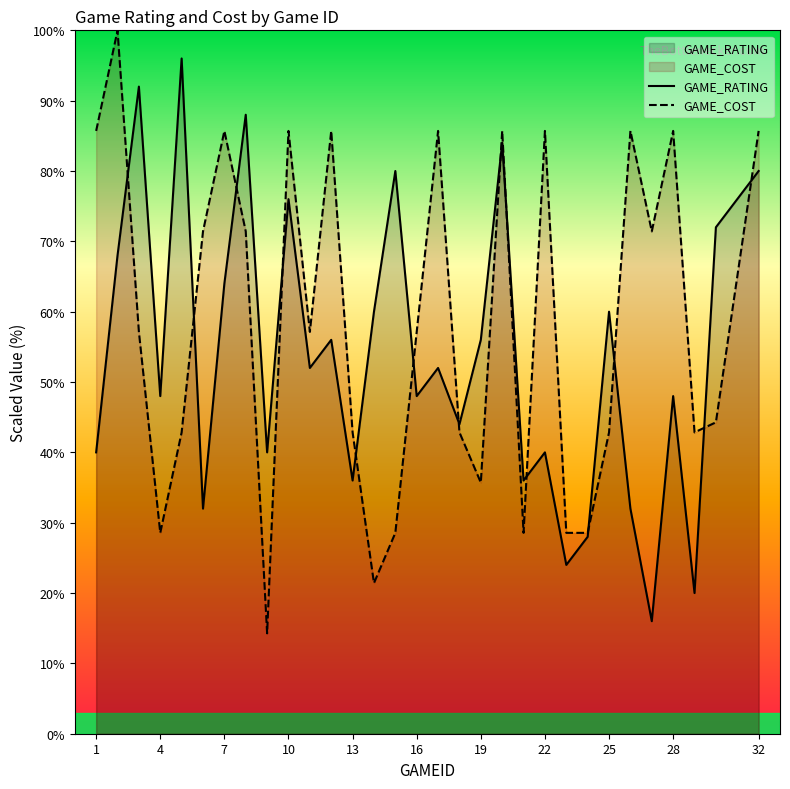

What is the difference between the maximum and minimum values in the GAME_RATING series?

80.0